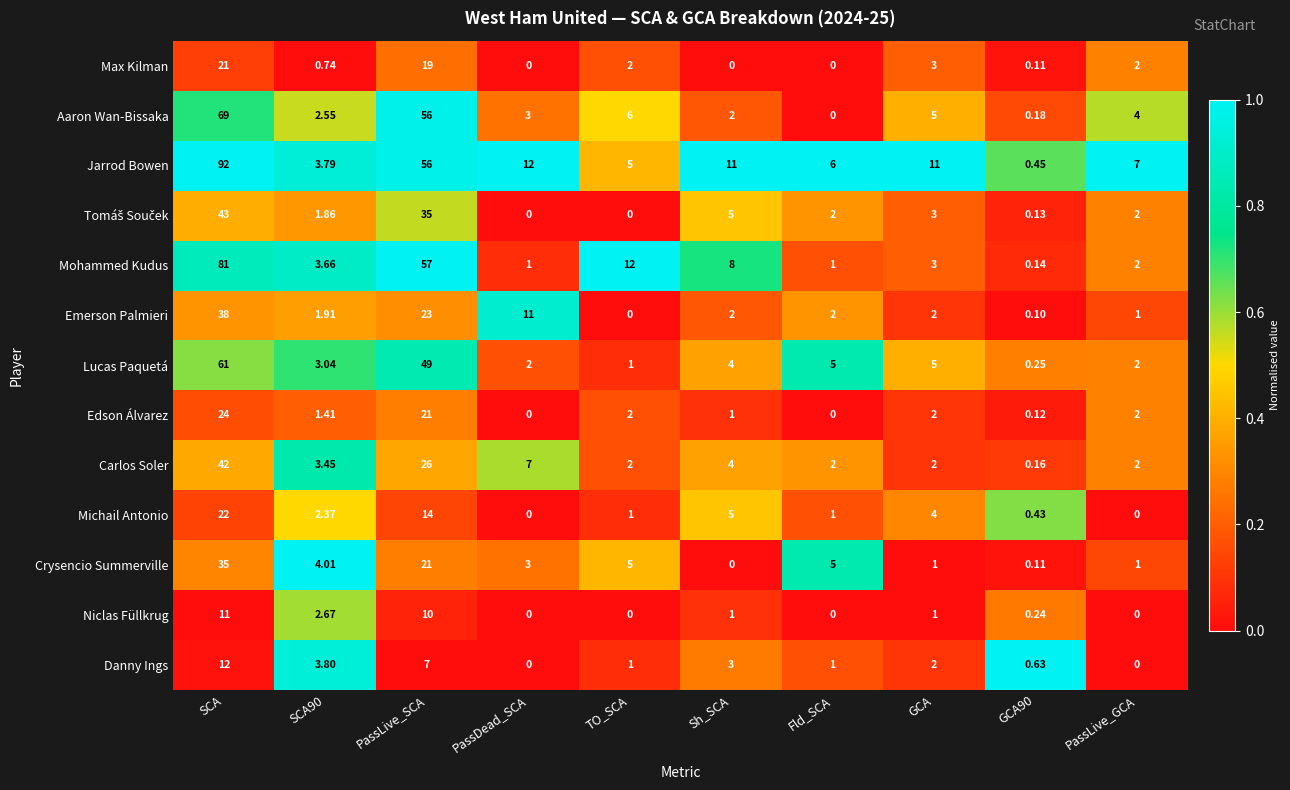

Which series has the largest total across all categories?

Jarrod Bowen